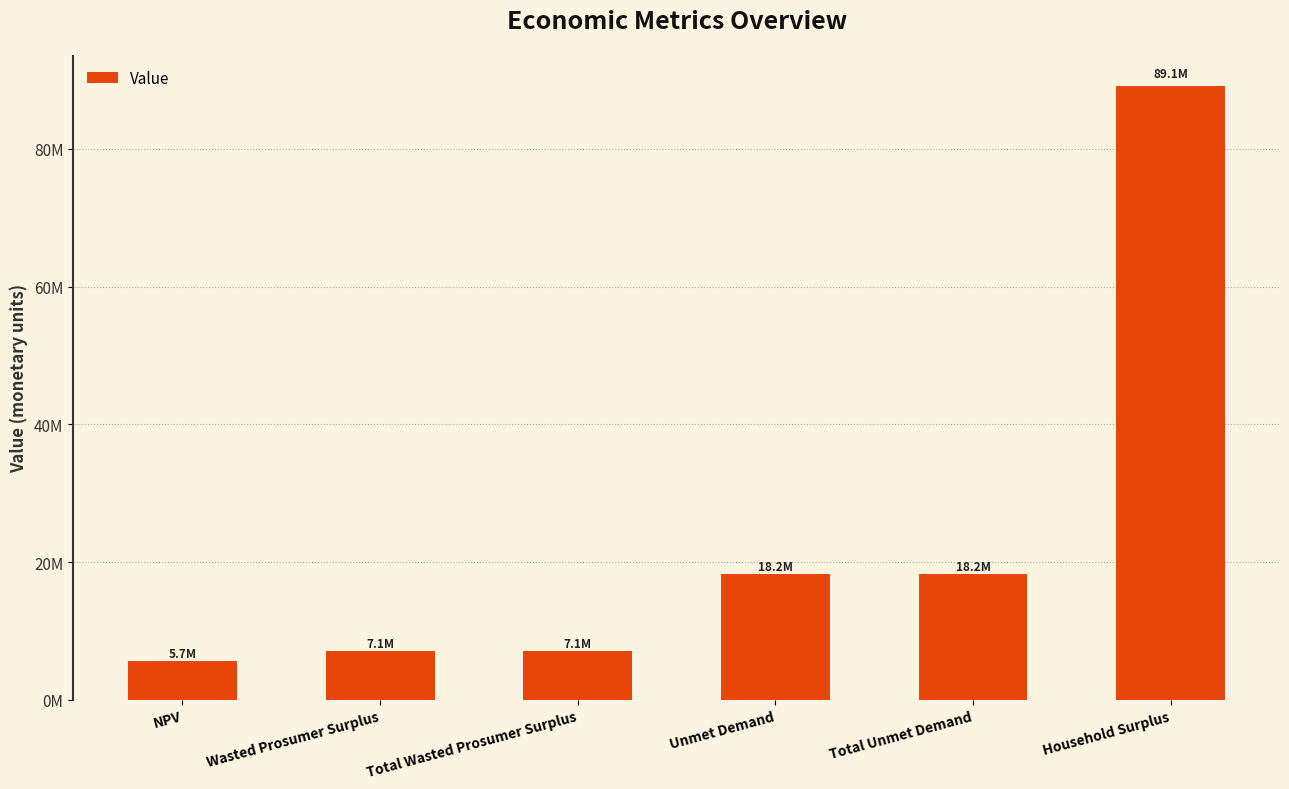

The value at Household Surplus is 120679586.9. True or false?

False